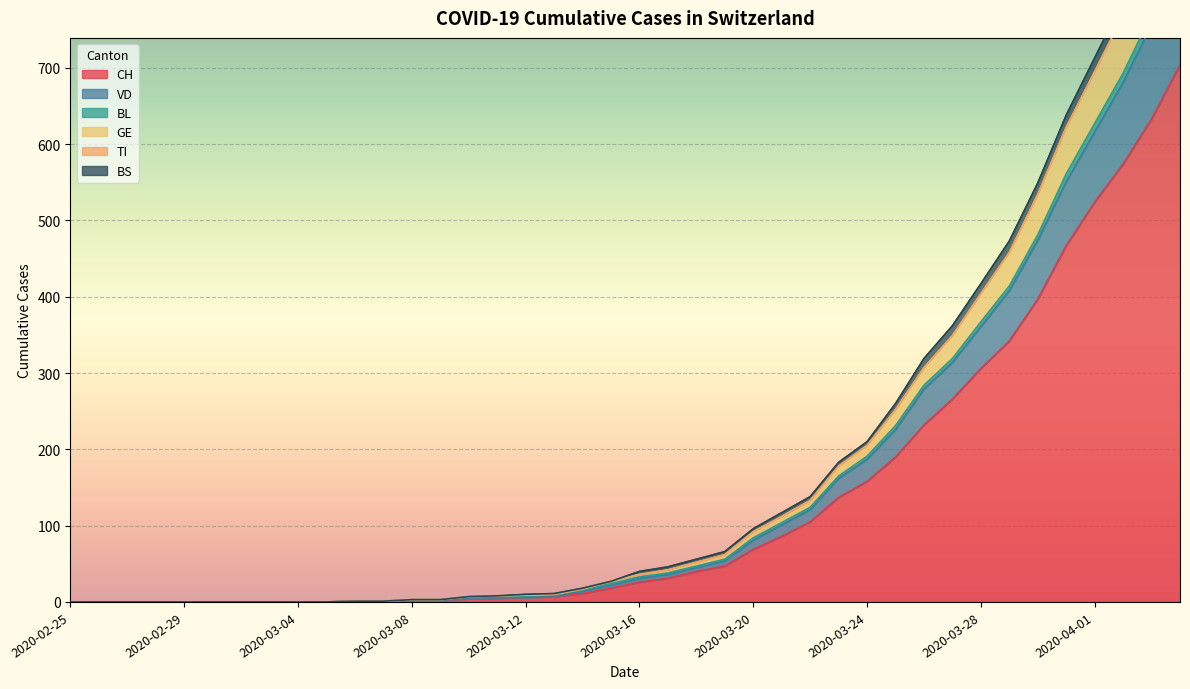

True or false: BS has more than 1 points higher than both neighbors.

False